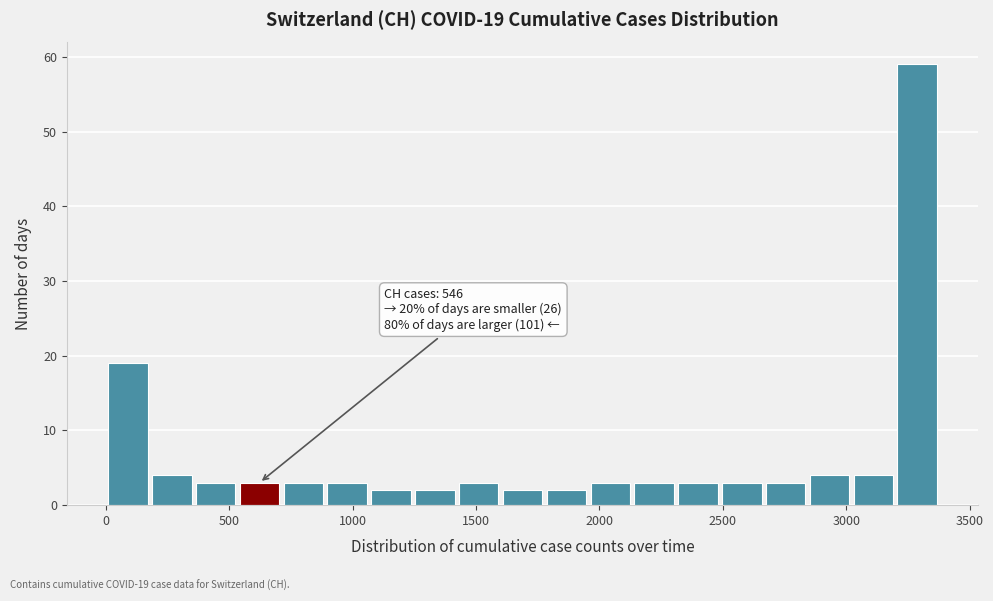

Around what value on the x-axis is the tallest bar? Give the approximate position of its centre, as read against the axis.

3300